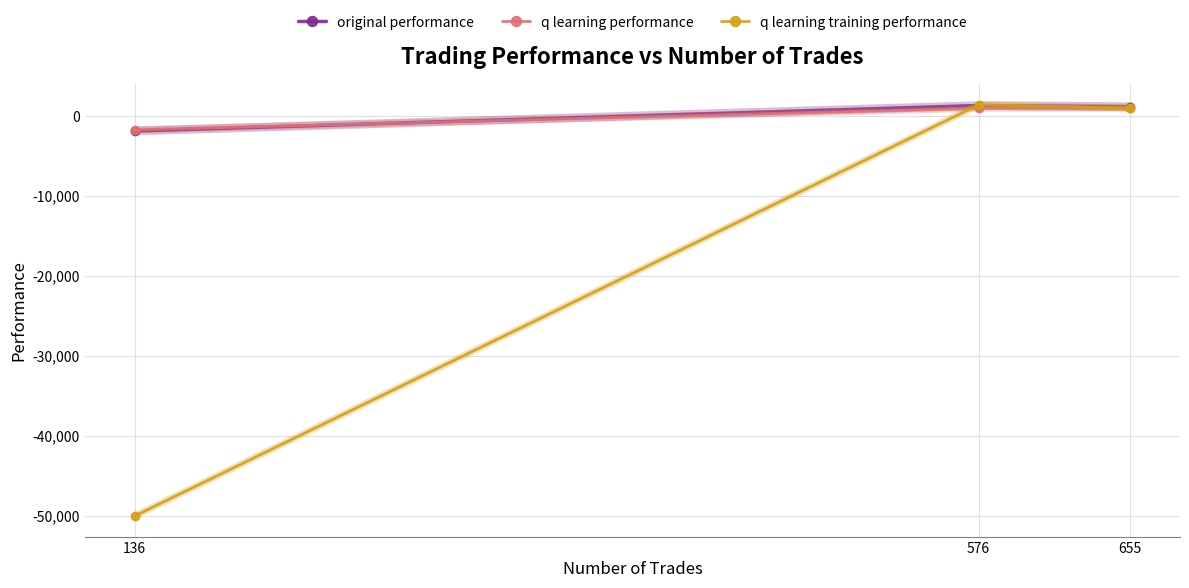

What is the value of the q learning training performance point at the 1st from the left?

-50000.0